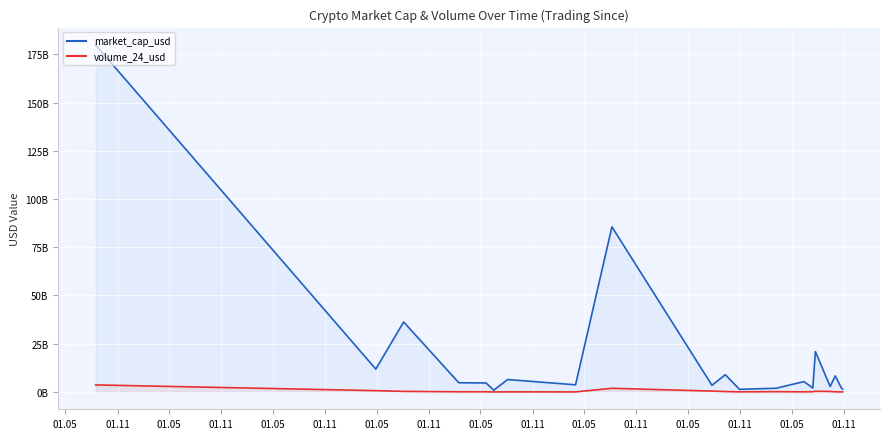

True or false: volume_24_usd and market_cap_usd cross at least once.

False